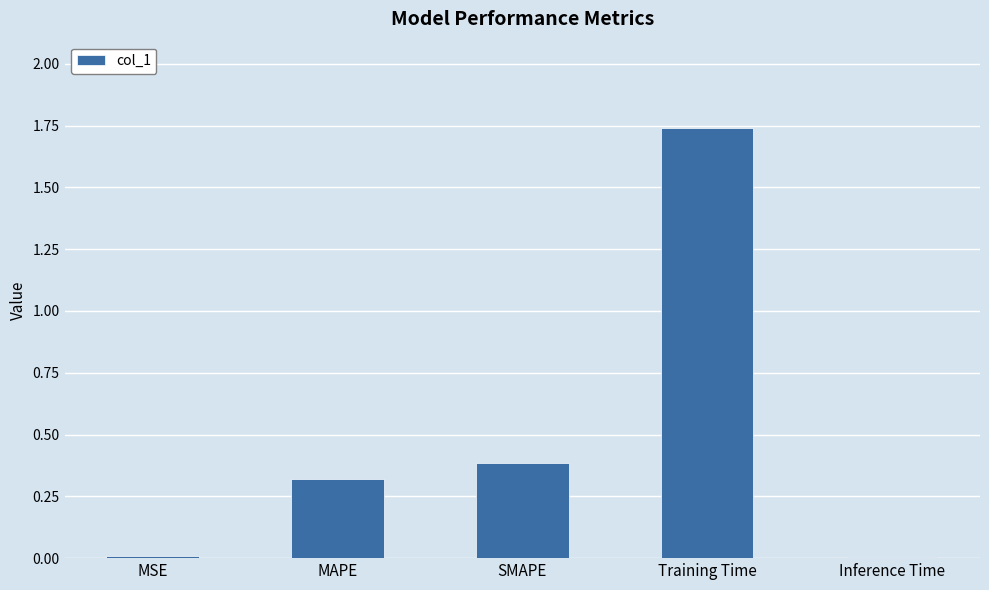

Between SMAPE and MSE, which is larger?

SMAPE